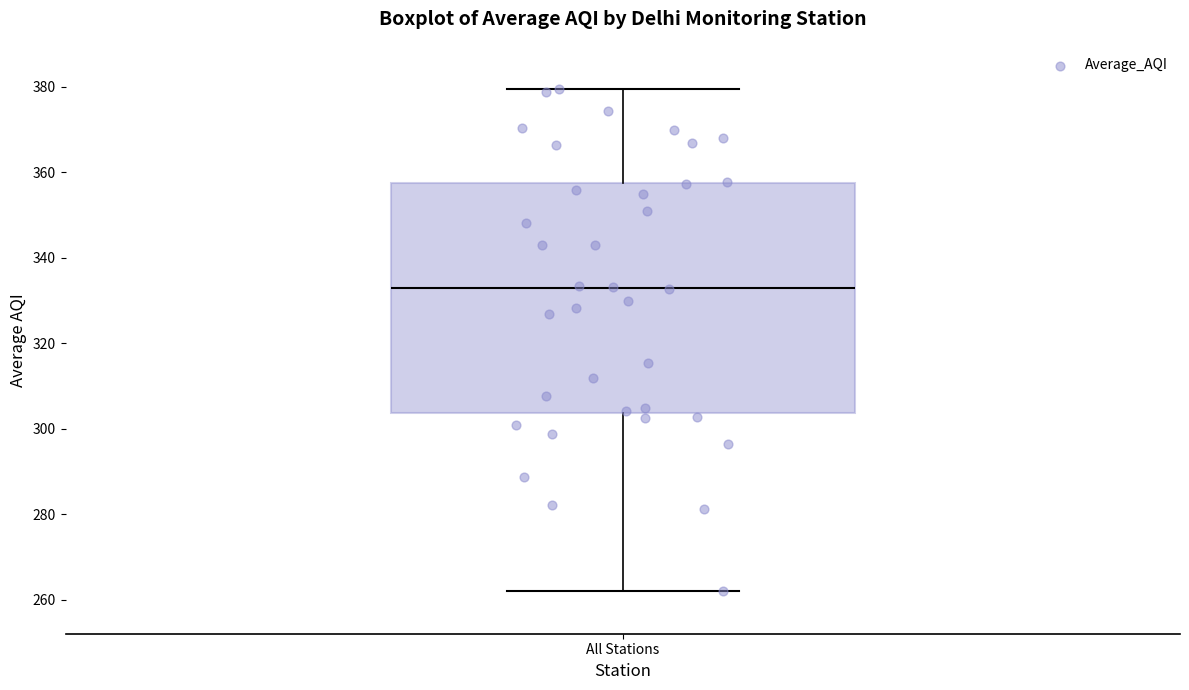

Transcribe this box plot: give where the median line is, the range the box spans, and where the two whiskers end, as read against the y-axis. The values are not printed on the chart, so give them approximately, as read against the axis.

median 332, box 304 to 358, whiskers 262 to 380